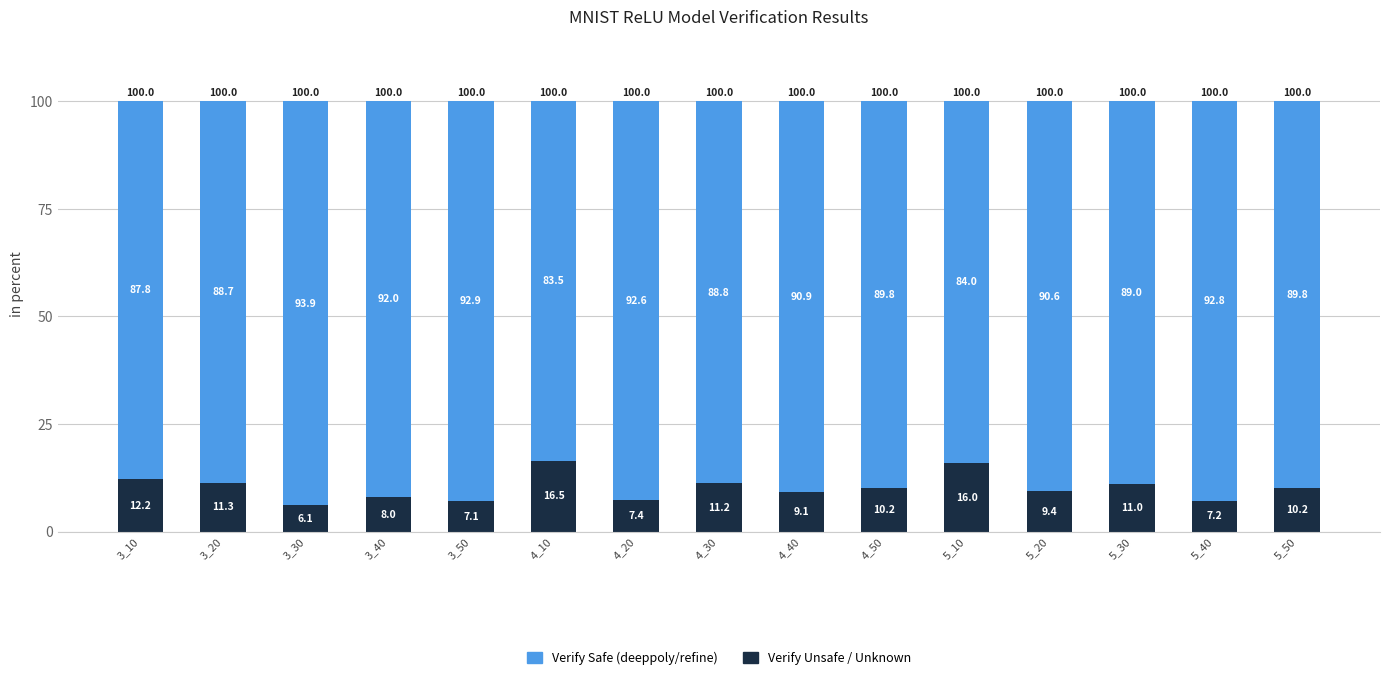

Reading left to right, list the values for the Verify Unsafe / Unknown series.

3_10=12.2	3_20=11.3	3_30=6.1	3_40=8.0	3_50=7.1	4_10=16.5	4_20=7.4	4_30=11.2	4_40=9.1	4_50=10.2	5_10=16.0	5_20=9.4	5_30=11.0	5_40=7.2	5_50=10.2